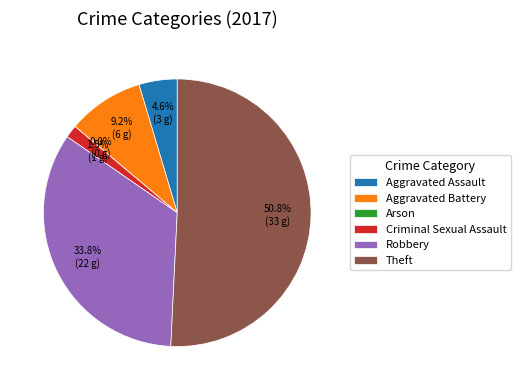

What is the change in value from Aggravated Assault to Theft?

+30